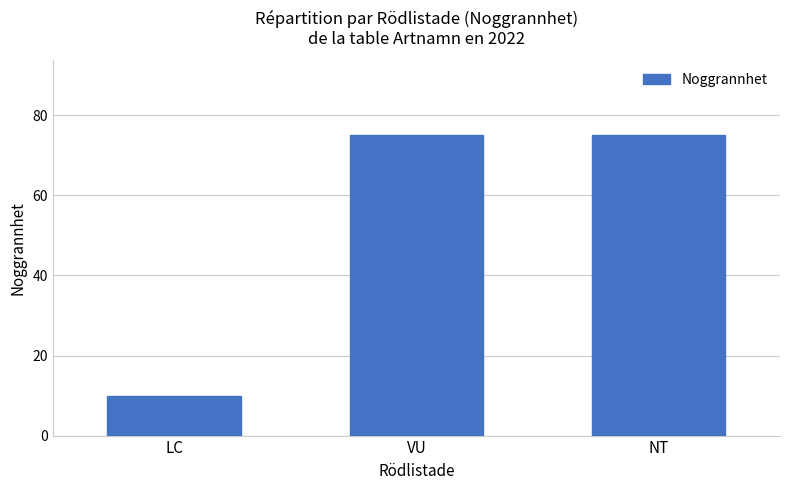

What position from the left is LC?

1